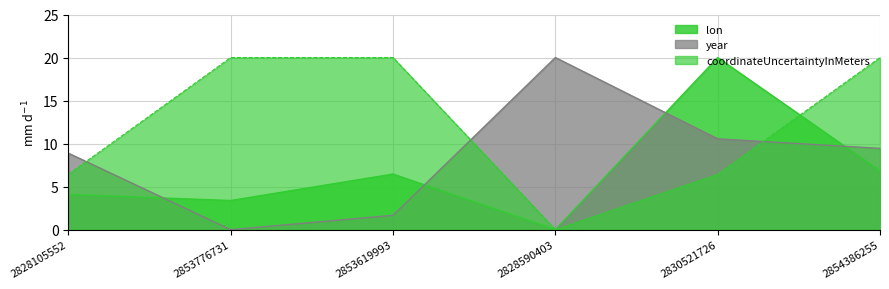

Which series ends up on top after the final intersection of year and lon?

year